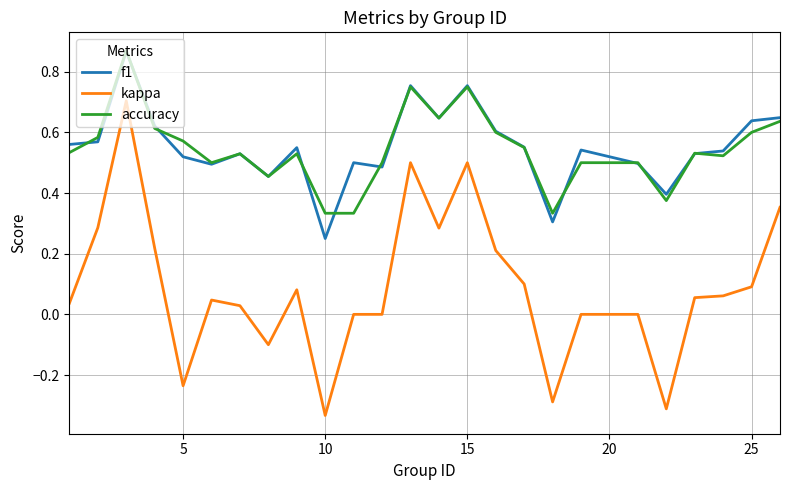

Which series has the largest range (max minus min)?

kappa